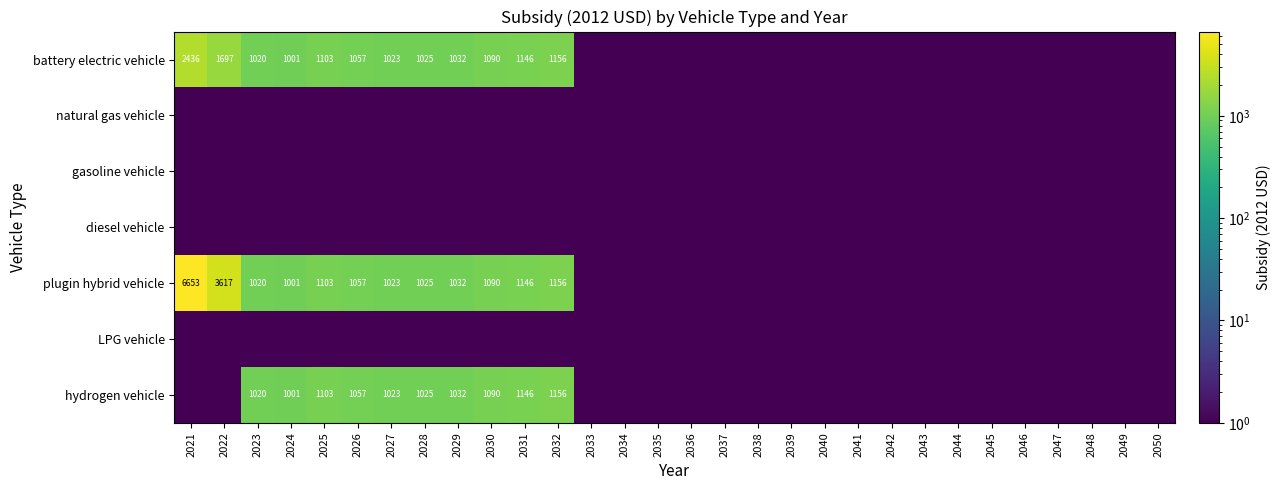

Which has a higher value, 2046 or 2047?

2046